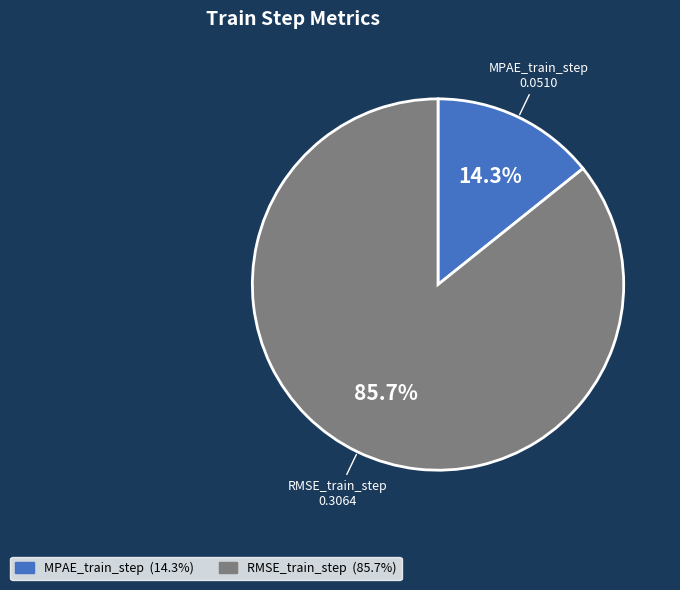

To the nearest percent, what percentage of the pie is MPAE_train_step?

14%